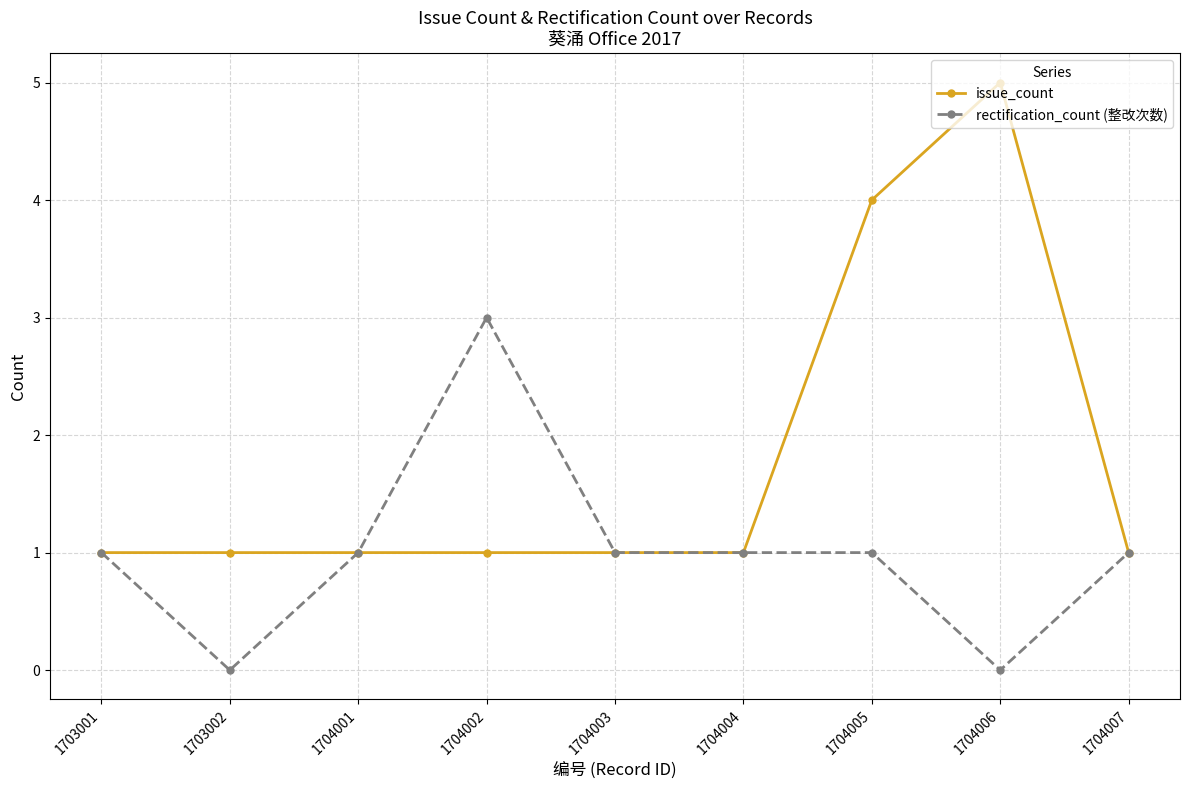

Count the number of categories in the chart.

9